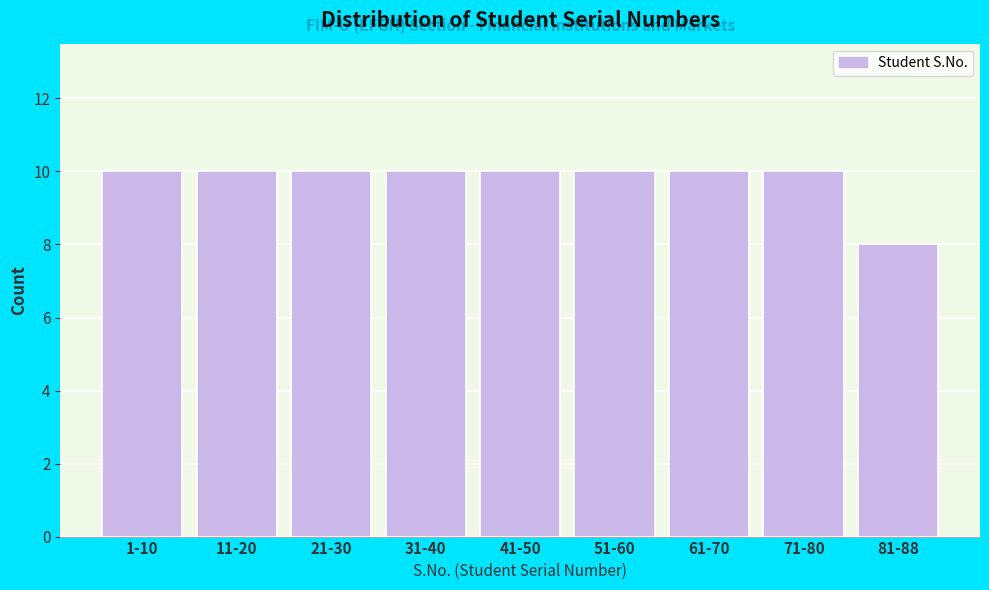

Reading left to right, list all the values displayed in this chart.

1-10=10	11-20=10	21-30=10	31-40=10	41-50=10	51-60=10	61-70=10	71-80=10	81-88=8